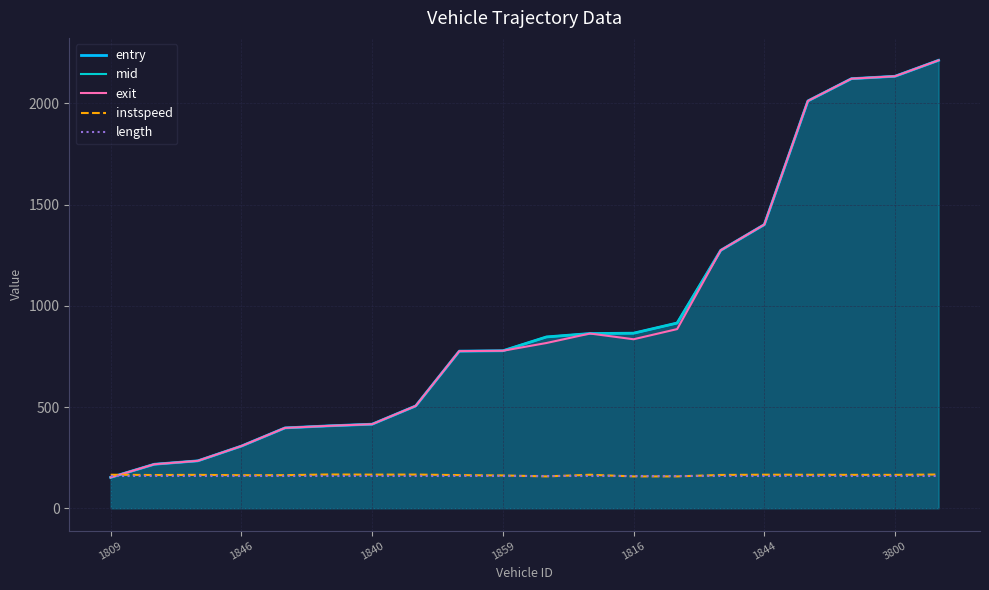

True or false: mid has more than 0 interior local peaks.

False